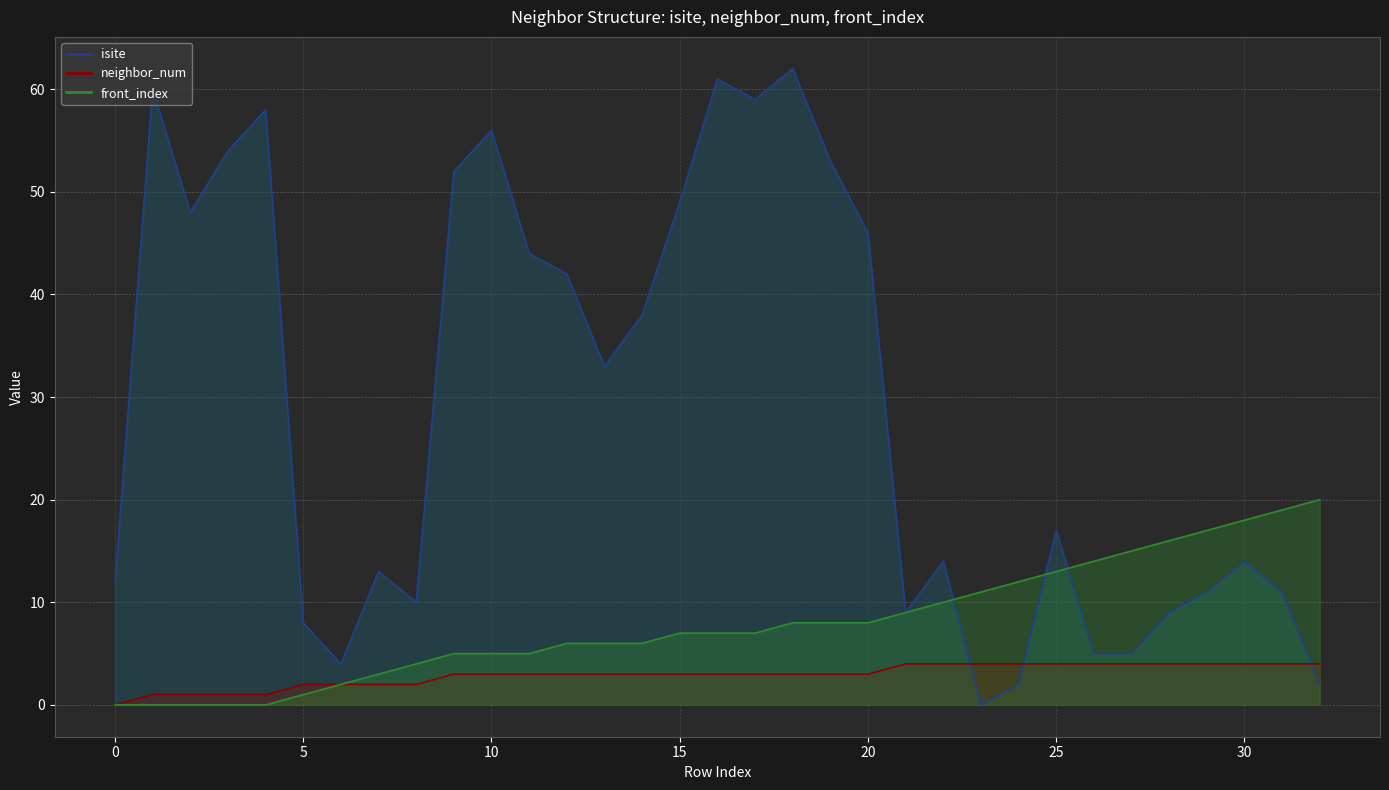

Reading left to right, list all the values displayed in this chart.

isite: 12	60	48	54	58	8	4	13	10	52	56	44	42	33	38	49	61	59	62	53	46	9	14	0	2	17	5	5	9	11	14	11	2
neighbor_num: 0	1	1	1	1	2	2	2	2	3	3	3	3	3	3	3	3	3	3	3	3	4	4	4	4	4	4	4	4	4	4	4	4
front_index: 0	0	0	0	0	1	2	3	4	5	5	5	6	6	6	7	7	7	8	8	8	9	10	11	12	13	14	15	16	17	18	19	20